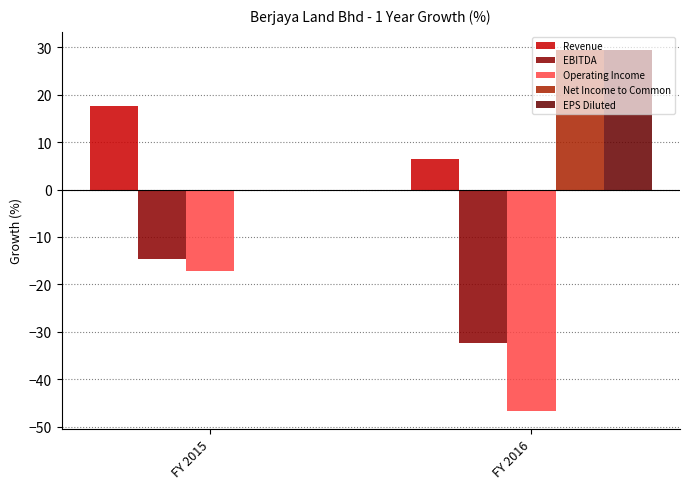

True or false: Operating Income has a value of -17.1 at FY 2015.

True